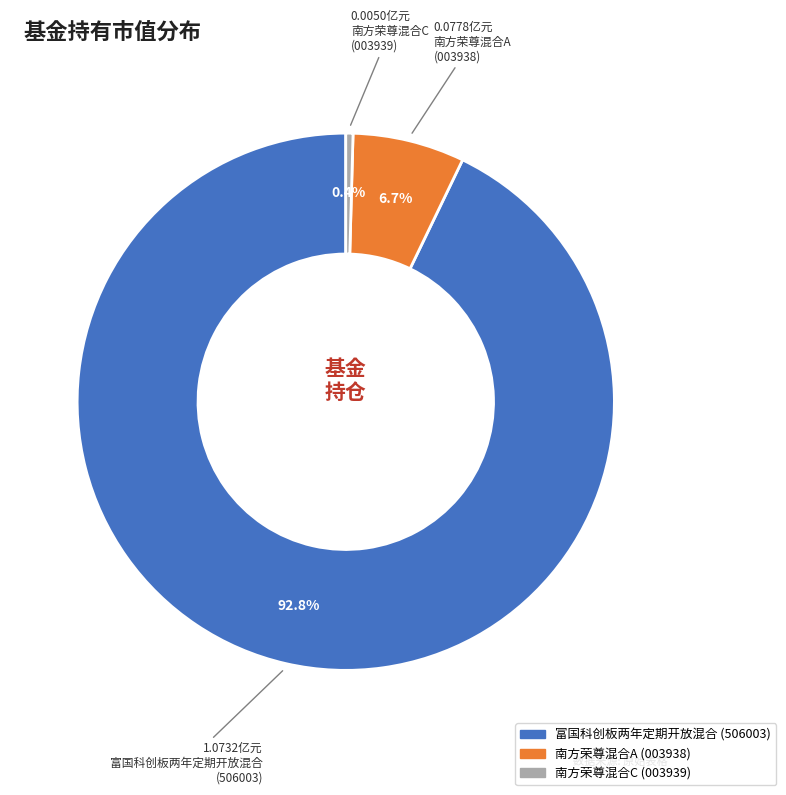

To the nearest percent, what is the difference between the 南方荣尊混合C and 南方荣尊混合A slice percentages?

6%